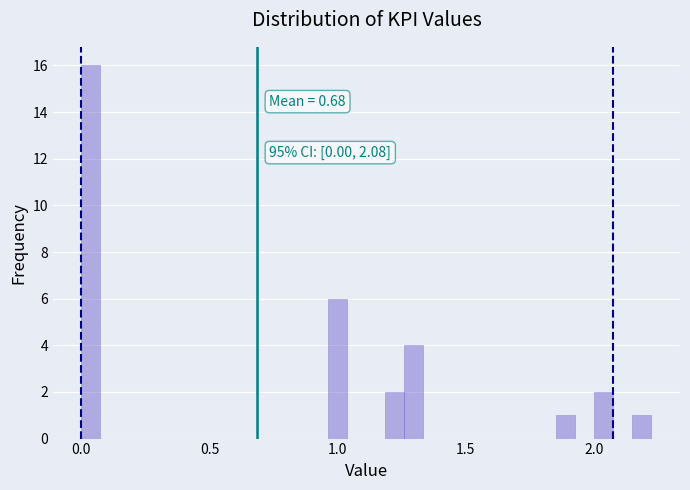

Around what value on the x-axis is the tallest bar? Give the approximate position of its centre, as read against the axis.

0.05